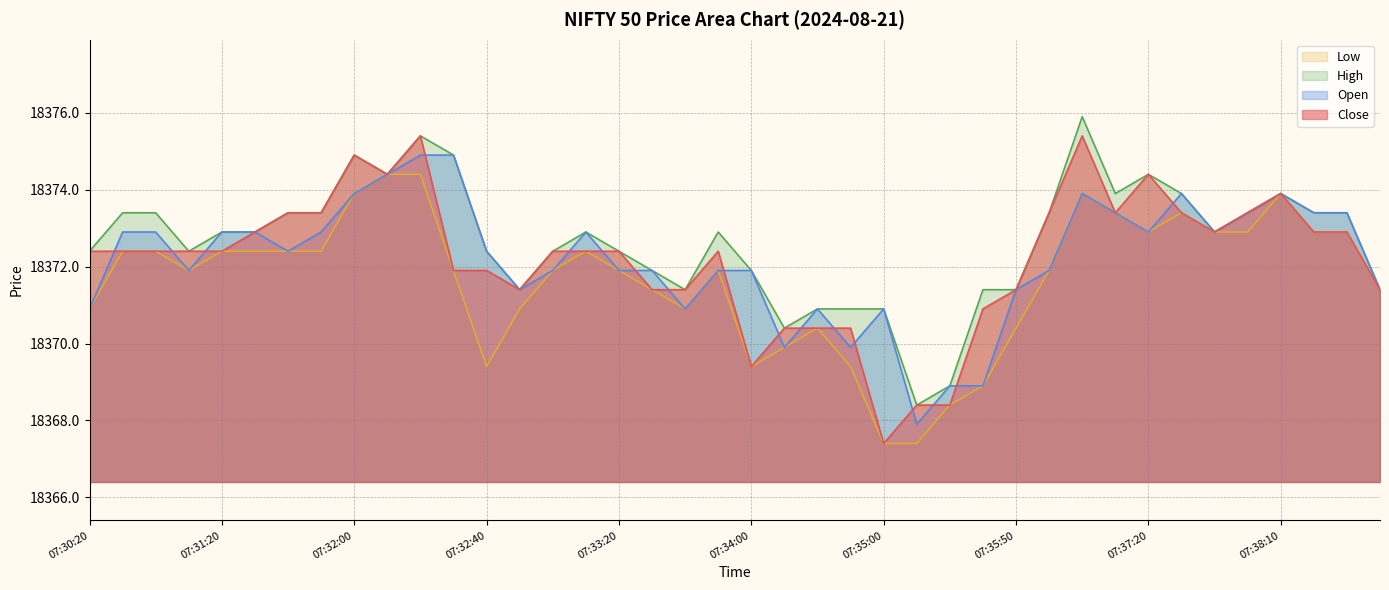

True or false: Low and High cross at least once.

False